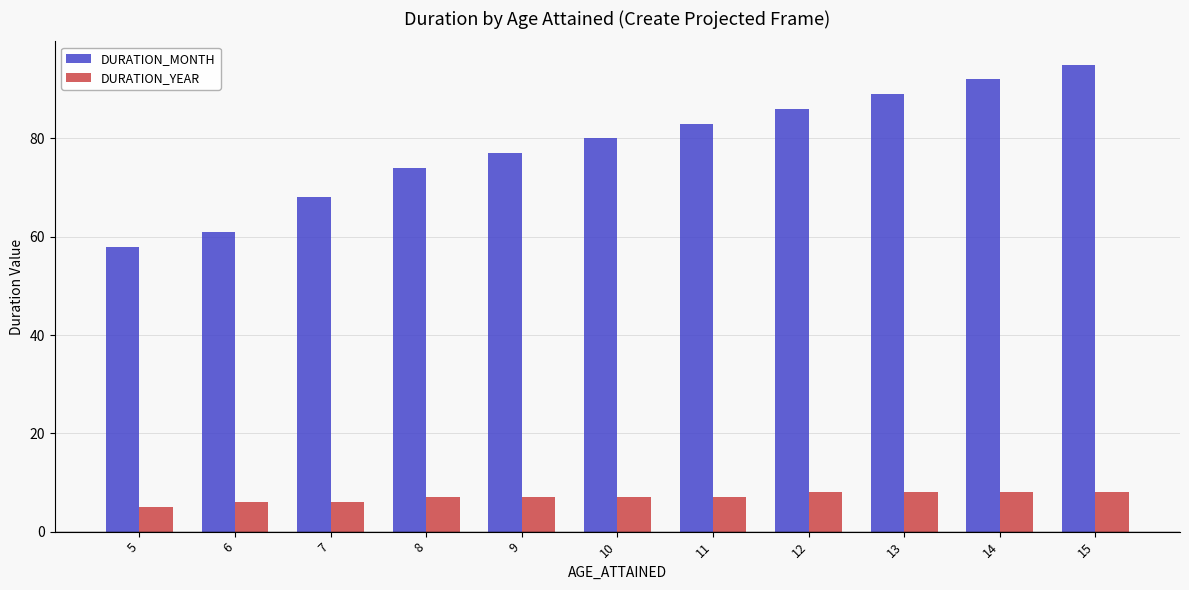

True or false: DURATION_MONTH has a value of 74 at 8.

True